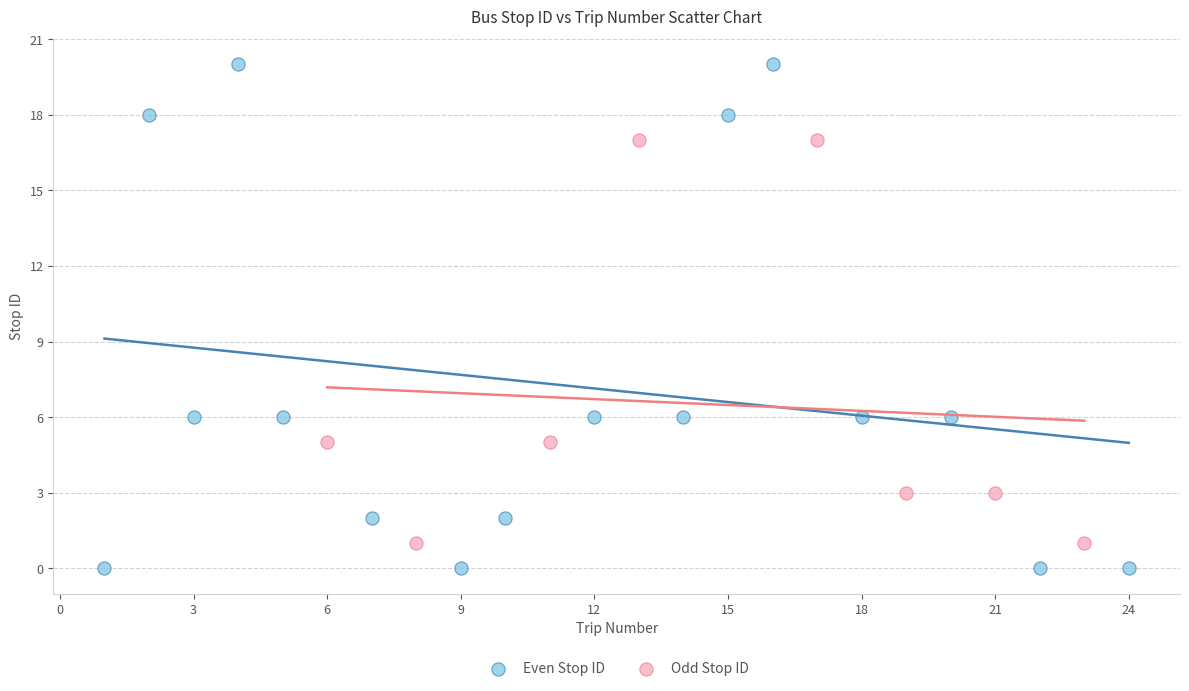

Which series has the largest Y range (max minus min)?

Even Stop ID